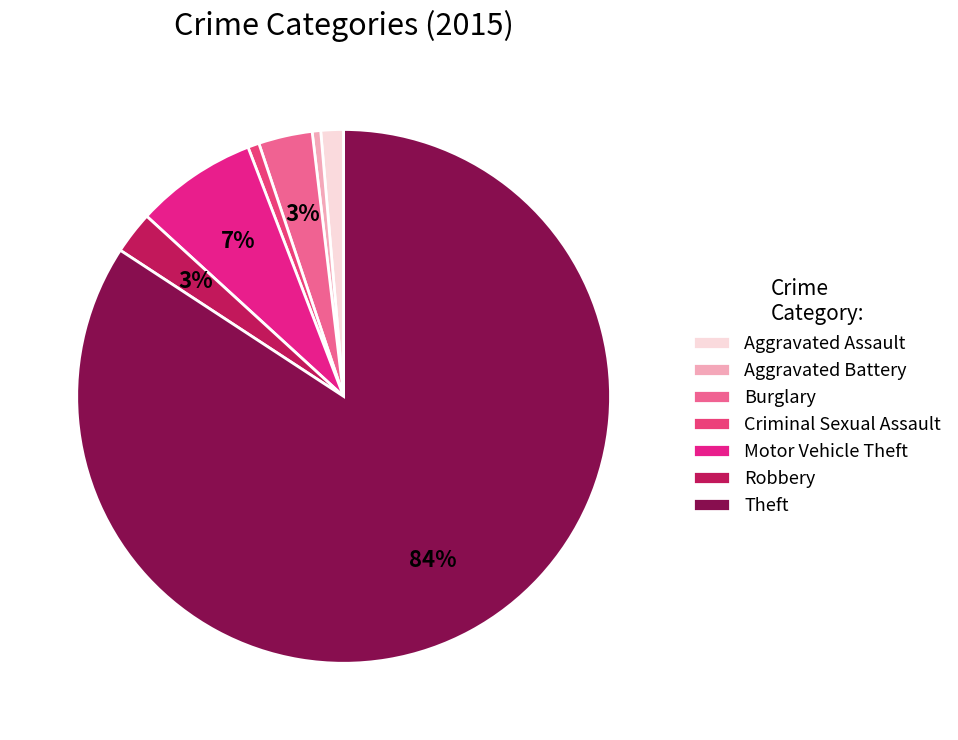

What portion of the pie excludes Motor Vehicle Theft?

92.6%